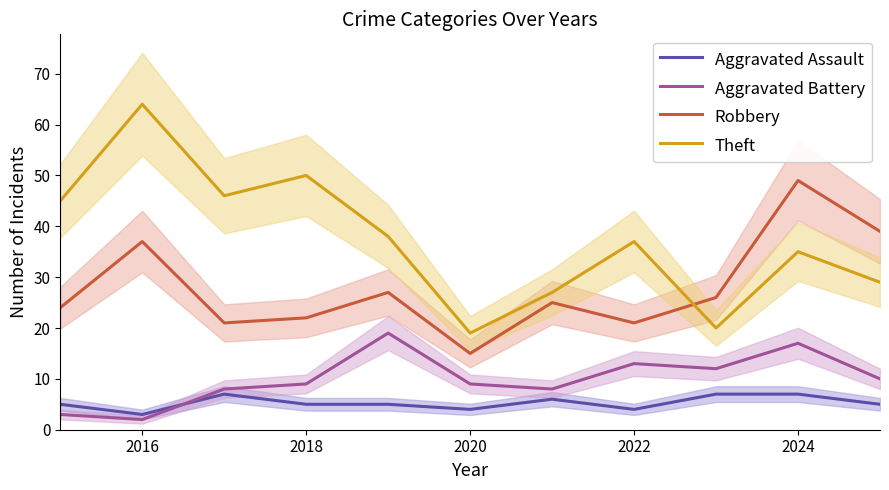

True or false: Aggravated Battery and Theft cross at least once.

False